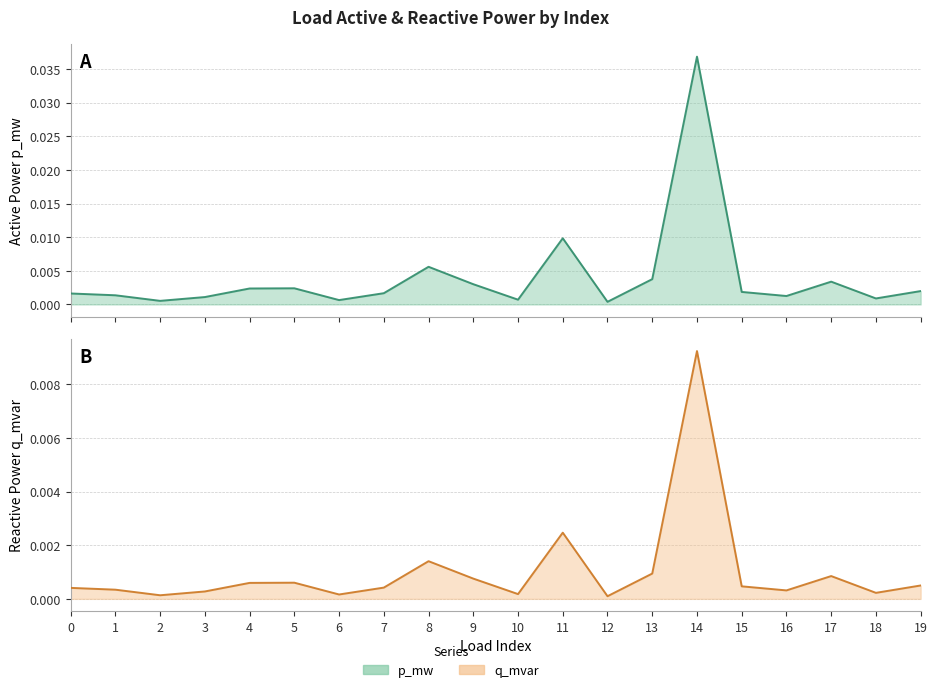

Rank the series at 3 from lowest to highest value.

q_mvar, p_mw